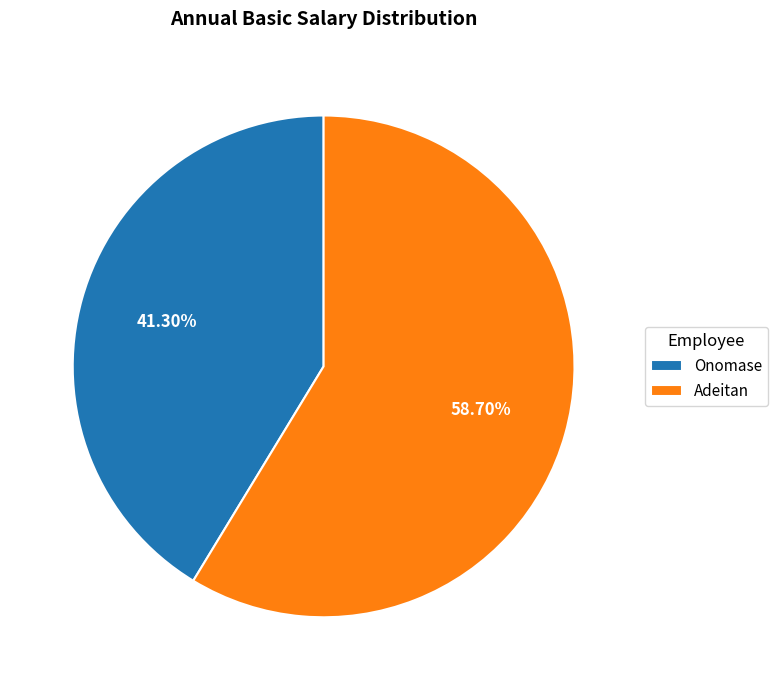

What percentage is the Onomase slice, to the nearest percent?

41%